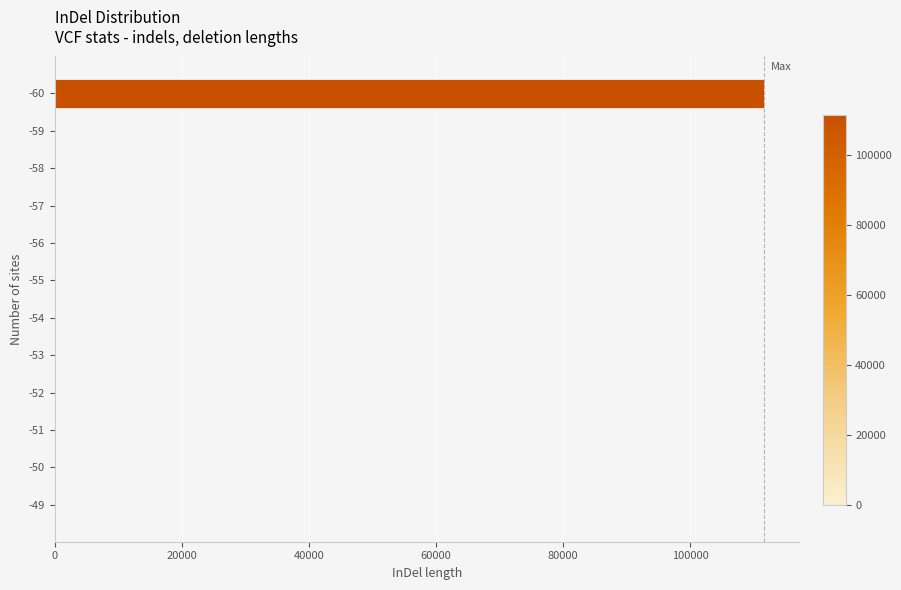

What is the maximum value shown in the chart?

111531